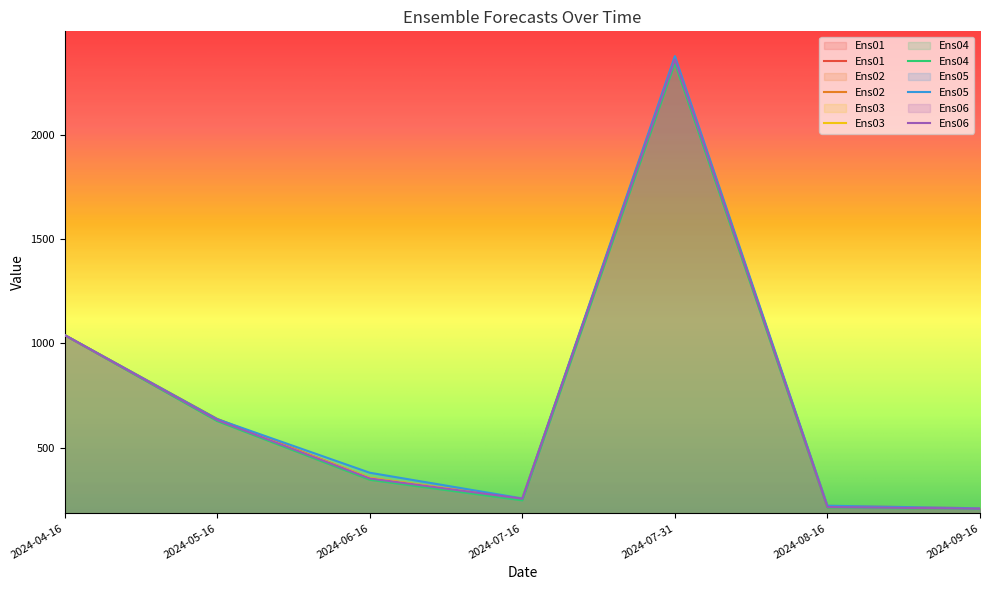

The value of Ens02 at 2024-07-31 is 2360.5. True or false?

True